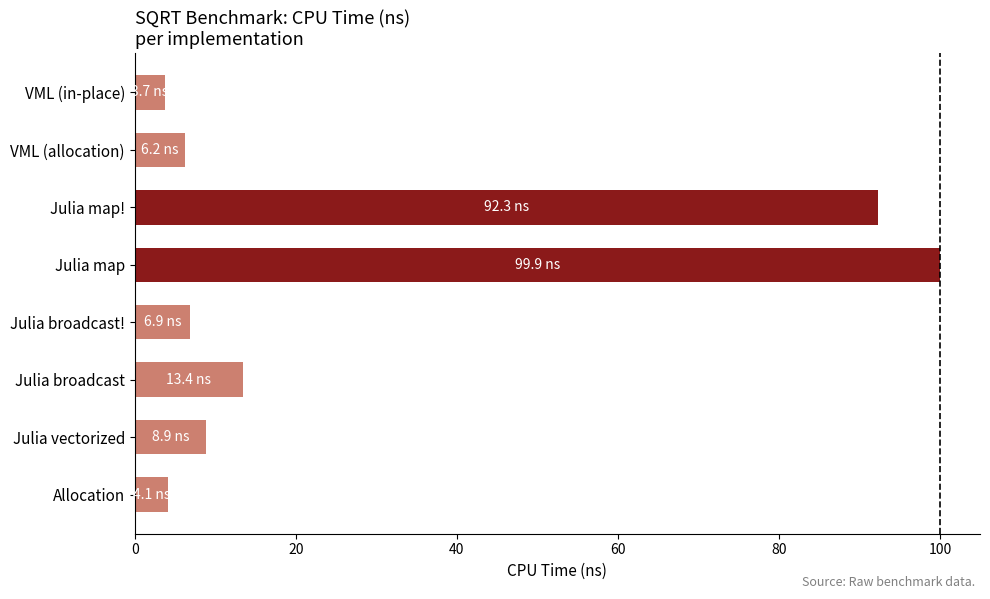

What is the sum of the values at VML (allocation) and Julia broadcast!?

13.1